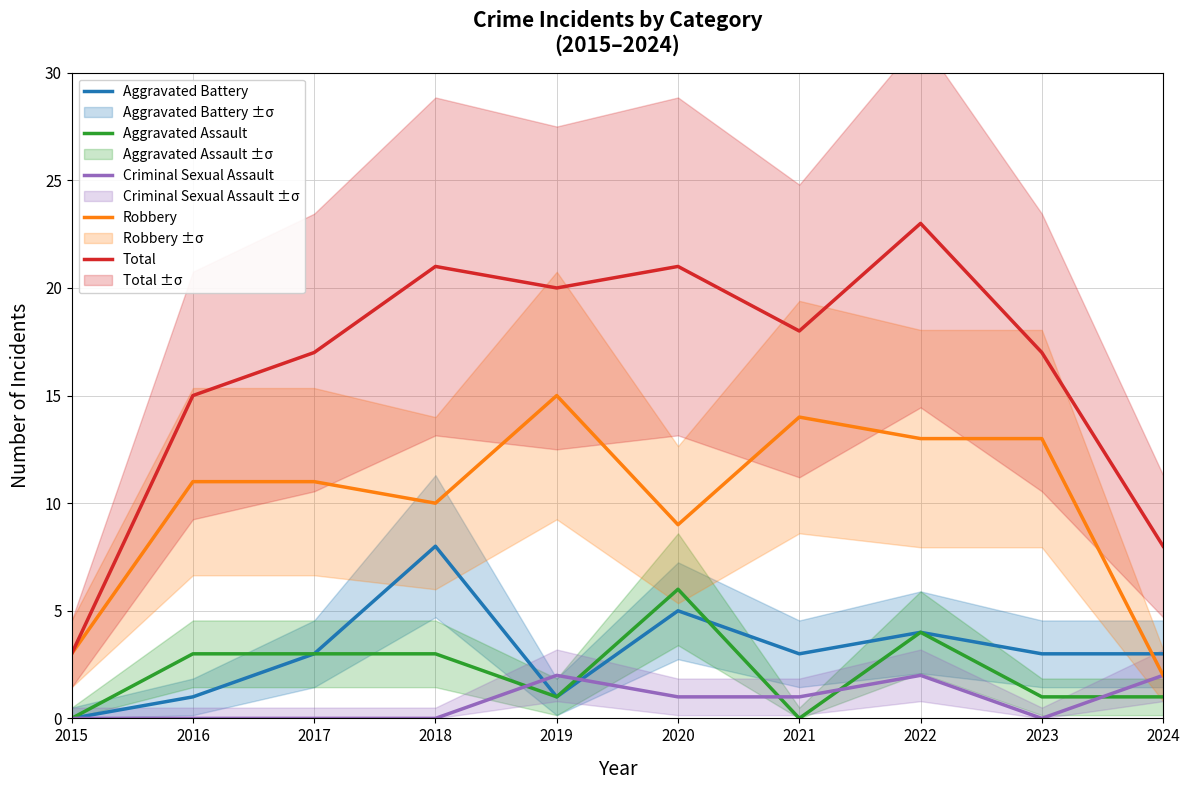

What is the difference between the maximum and minimum values in the Total series?

20